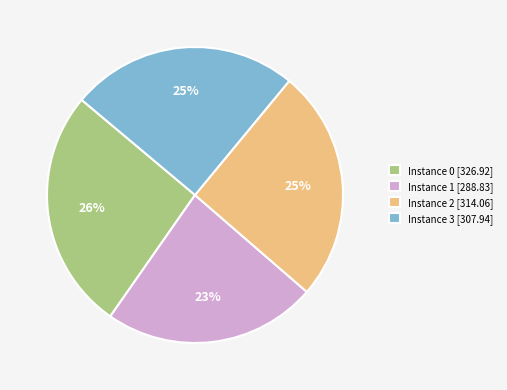

What is the ratio of the value at Instance 1 [288.83] to the value at Instance 0 [326.92]?

0.9